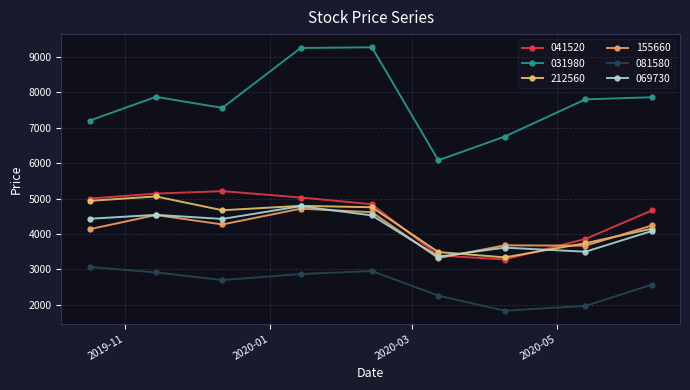

What are all the series names shown in the legend?

041520, 031980, 212560, 155660, 081580, 069730